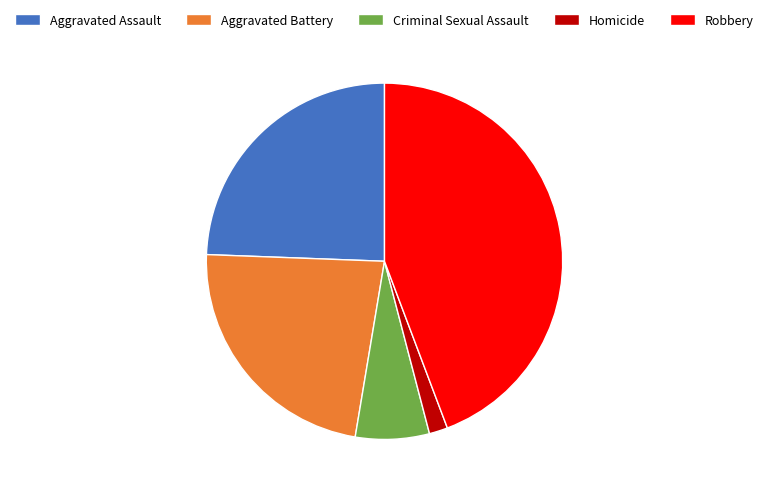

How many segments does this pie chart have?

5